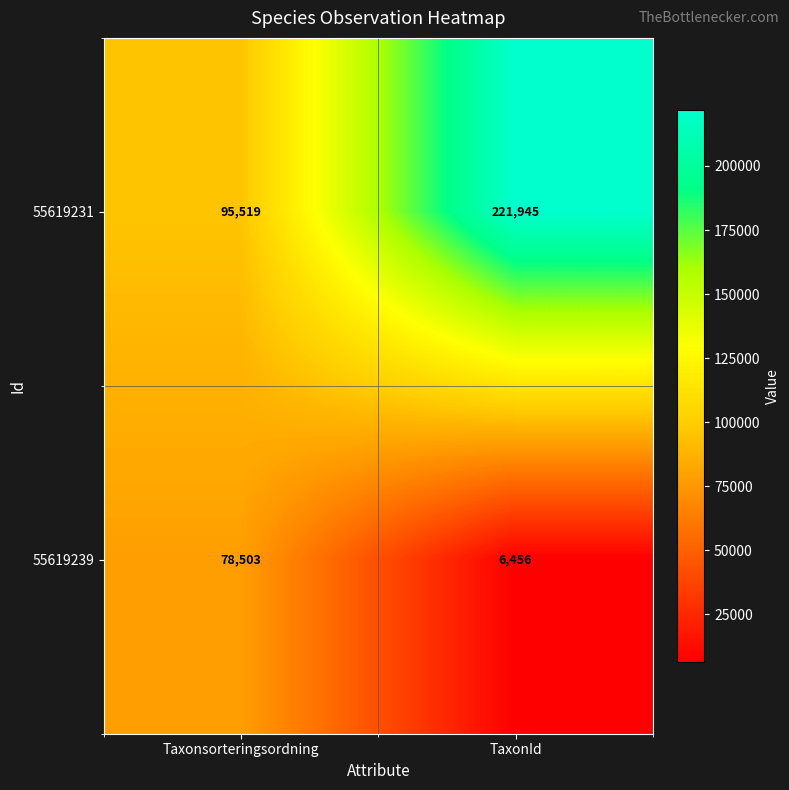

Reading left to right, extract all data points from this chart.

55619231: Taxonsorteringsordning=95519	TaxonId=221945
55619239: Taxonsorteringsordning=78503	TaxonId=6456